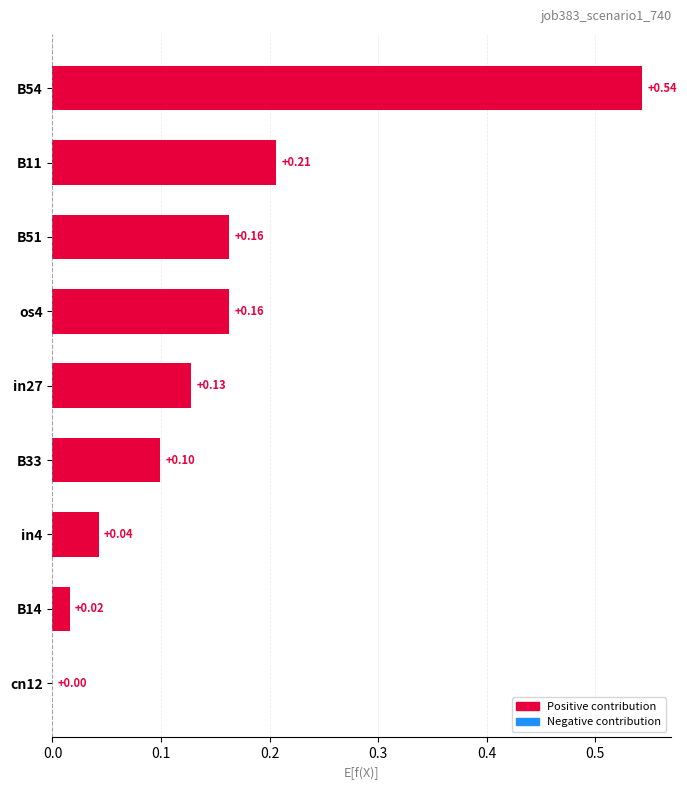

Between in4 and cn12, which is larger?

in4